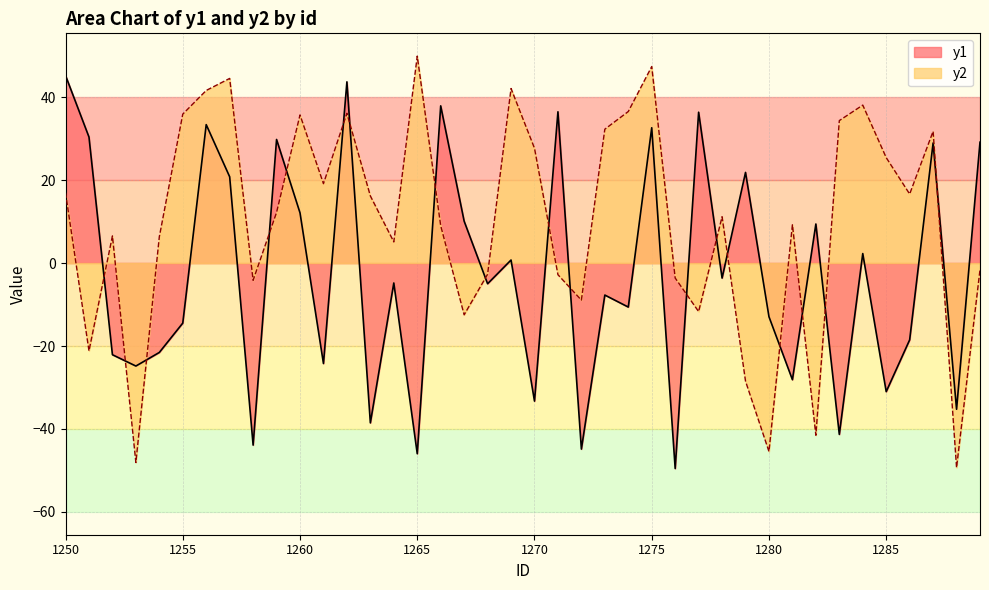

Which series has the largest range (max minus min)?

y2